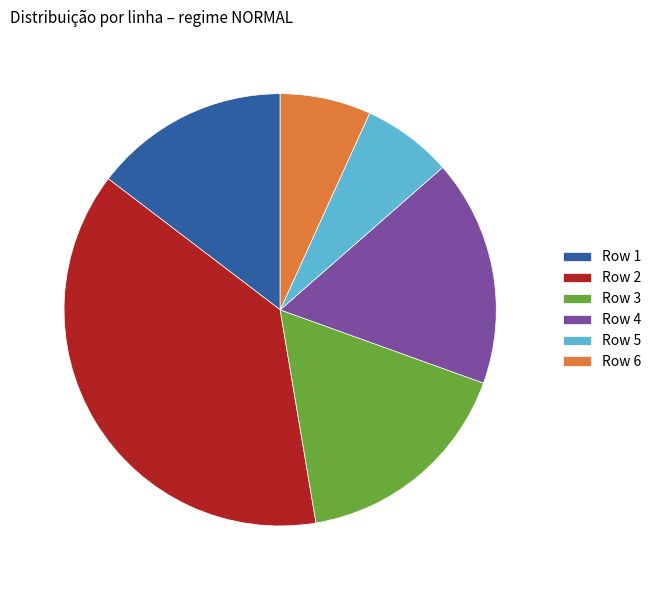

Does Row 1 account for over 50% of the chart?

No